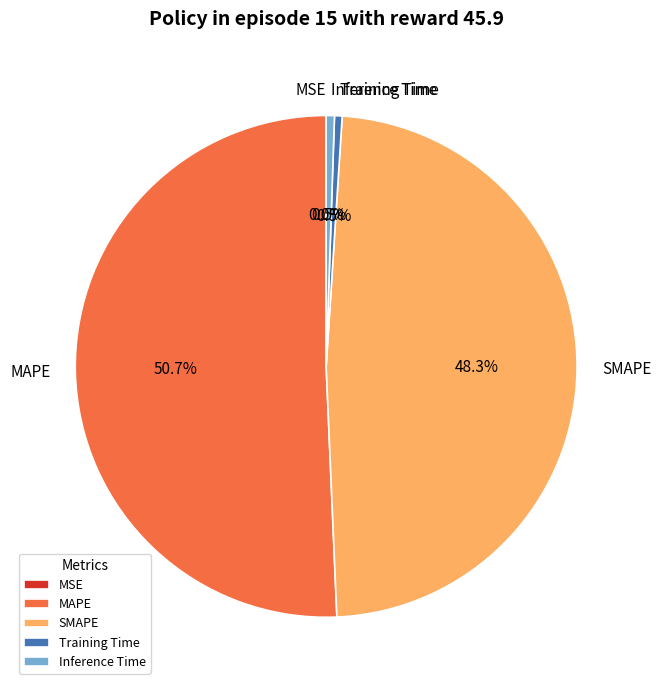

Is there any slice that represents more than half of the pie?

Yes